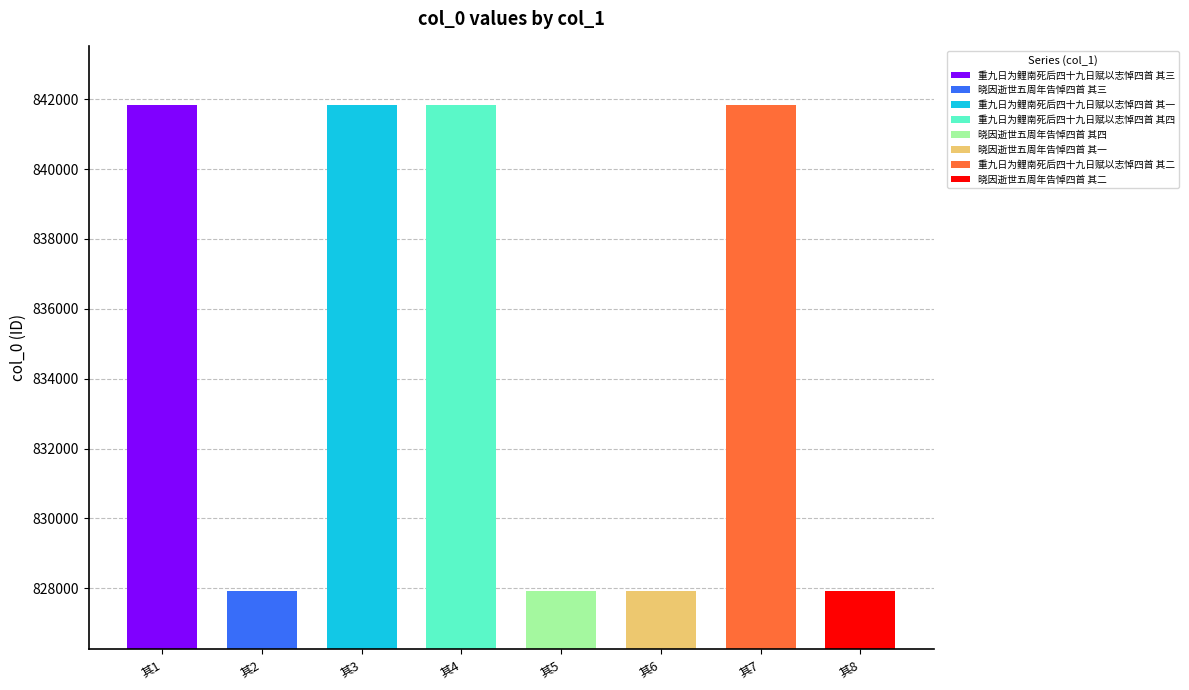

Count the number of categories in the chart.

8